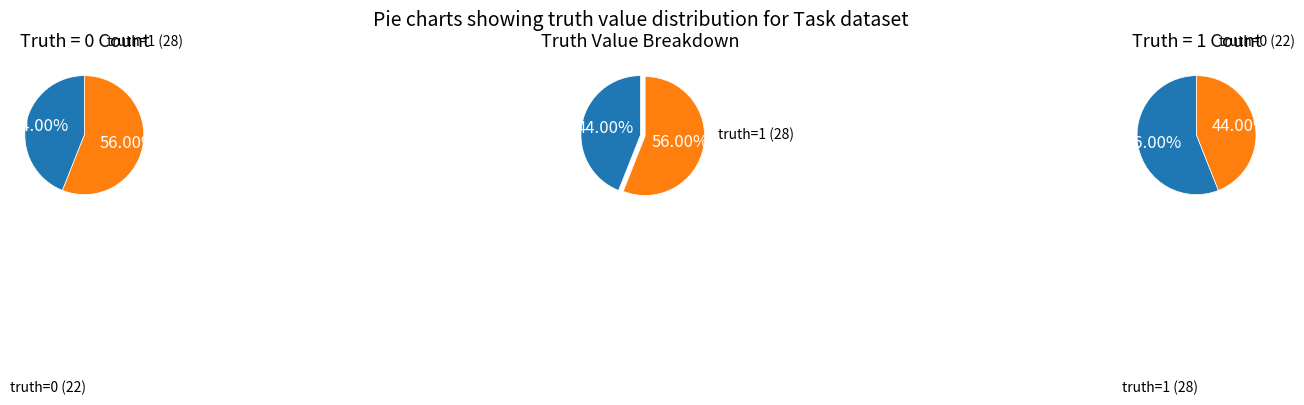

The truth_0 slice represents 44% of the pie. True or false?

True